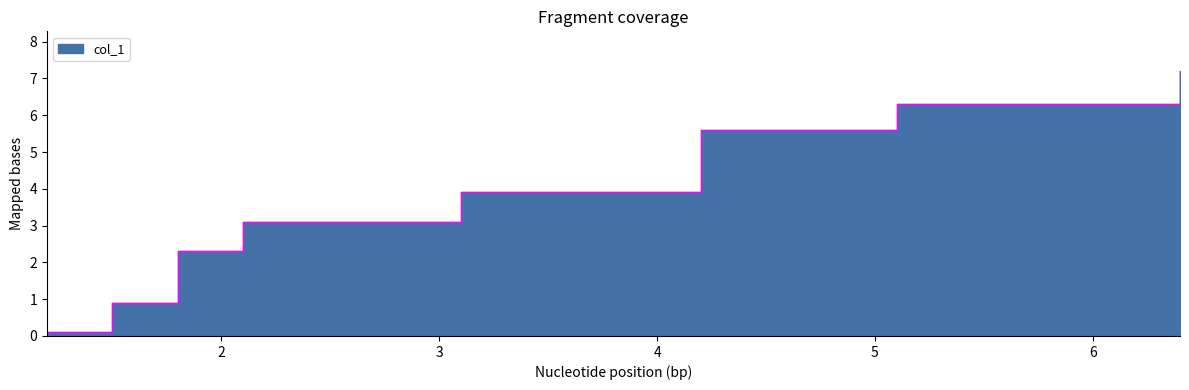

Reading left to right, what are all the values shown in this chart?

0.1	0.9	2.3	3.1	3.9	5.6	6.3	7.2